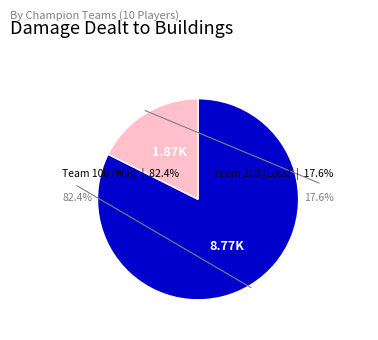

What is the ratio of the value at Team 100 (Win) to the value at Team 200 (Loss)?

4.7